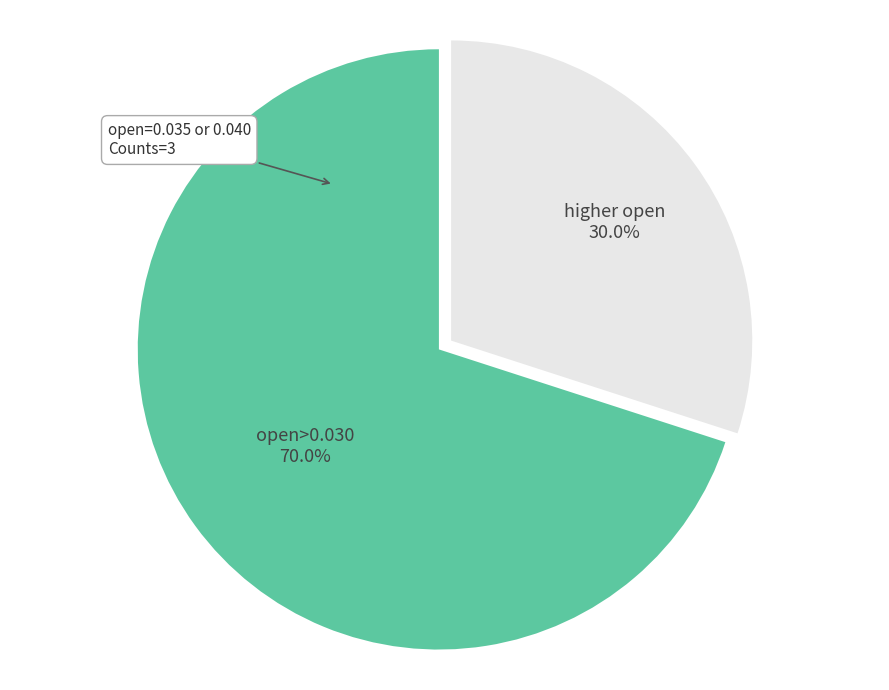

Count the number of slices in the pie.

2